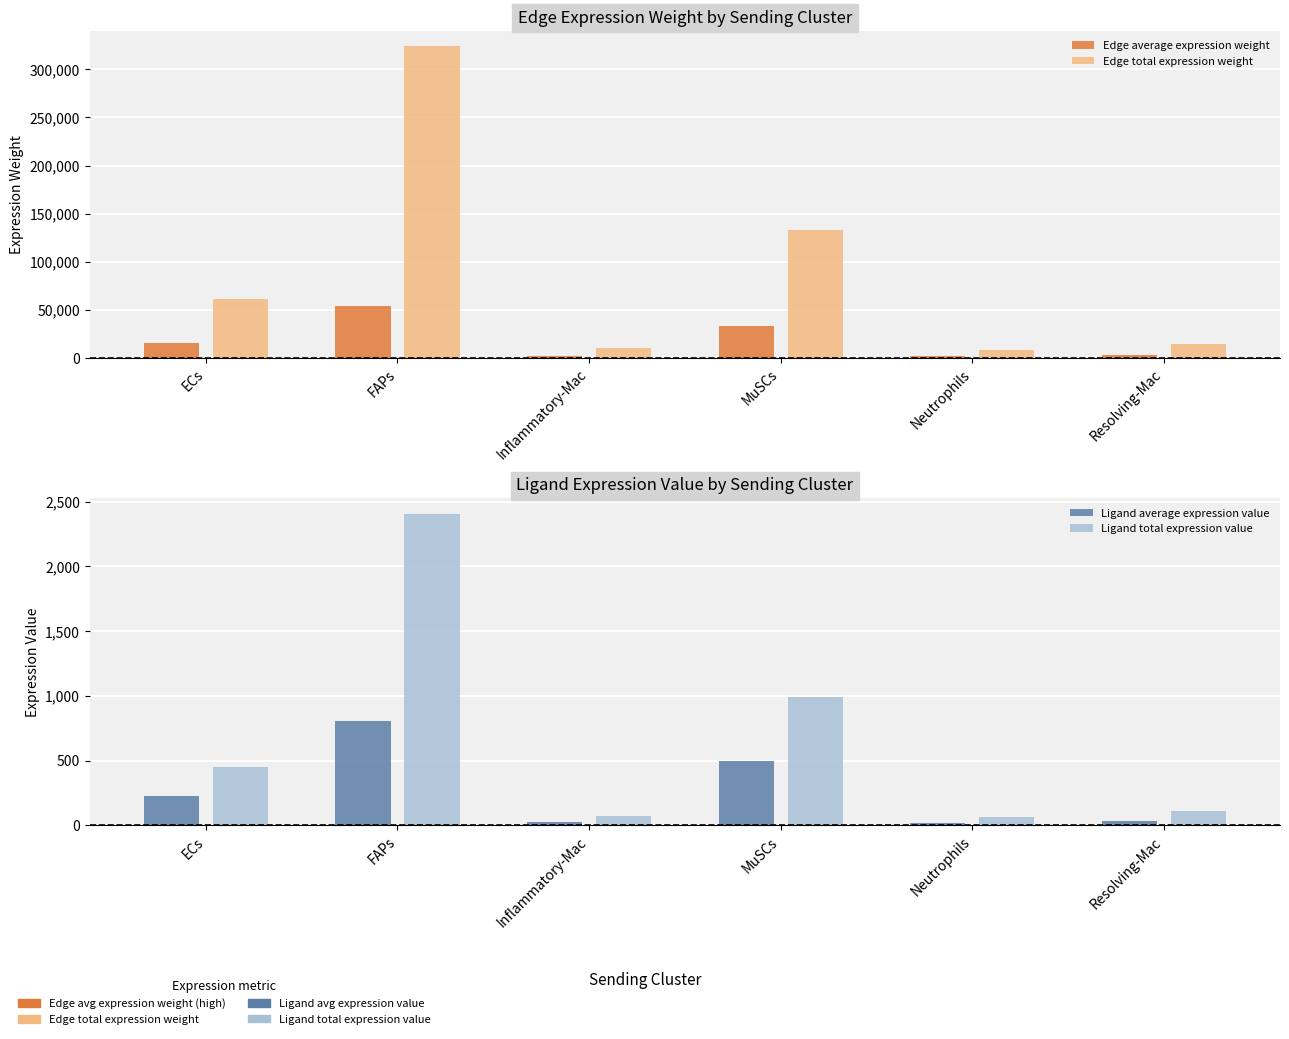

Which series has the largest range (max minus min)?

Edge total expression weight